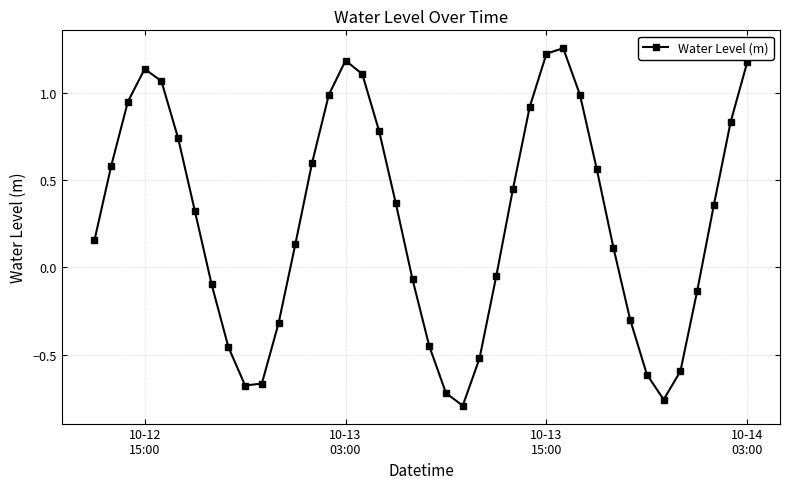

What is the sum of all values?

10.7